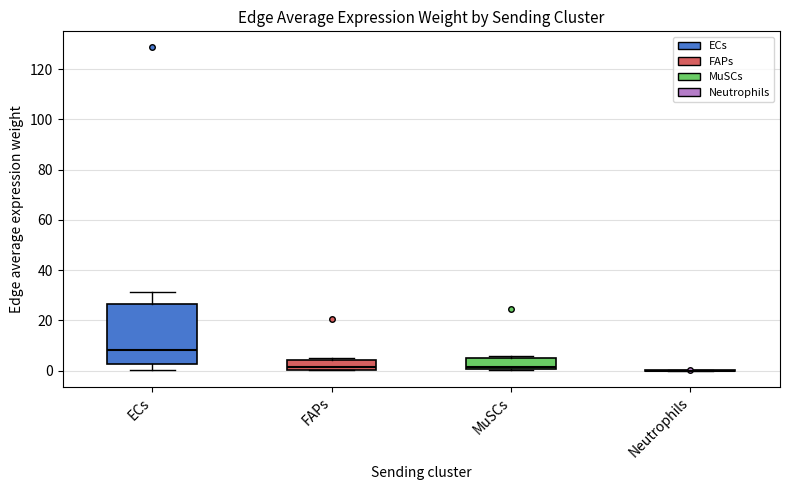

Reading left to right, read every box against the y-axis: the position of its median line, the range the box covers, and the ends of its whiskers. The values are not printed on the chart, so give them approximately, as read against the axis.

ECs: median 8, box 2 to 26, whiskers 0 to 32
FAPs: median 2, box 0 to 4, whiskers 0 to 4 (just above the box's upper edge)
MuSCs: median 2, box 0 to 6, whiskers 0 to 6 (just above the box's upper edge)
Neutrophils: box collapsed to a line at 0, whiskers 0 to 0